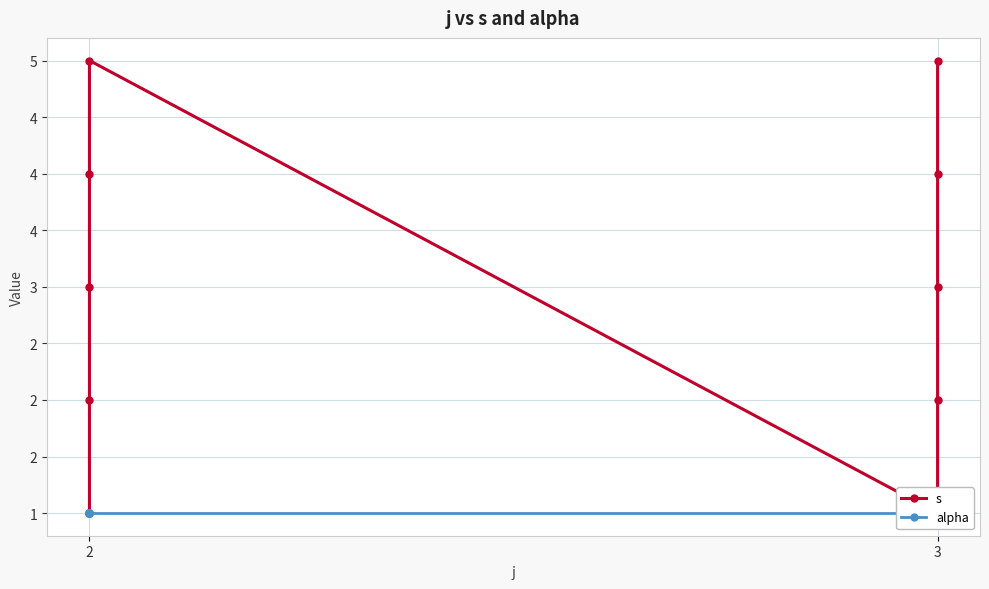

What are all the series names shown in the legend?

s, alpha